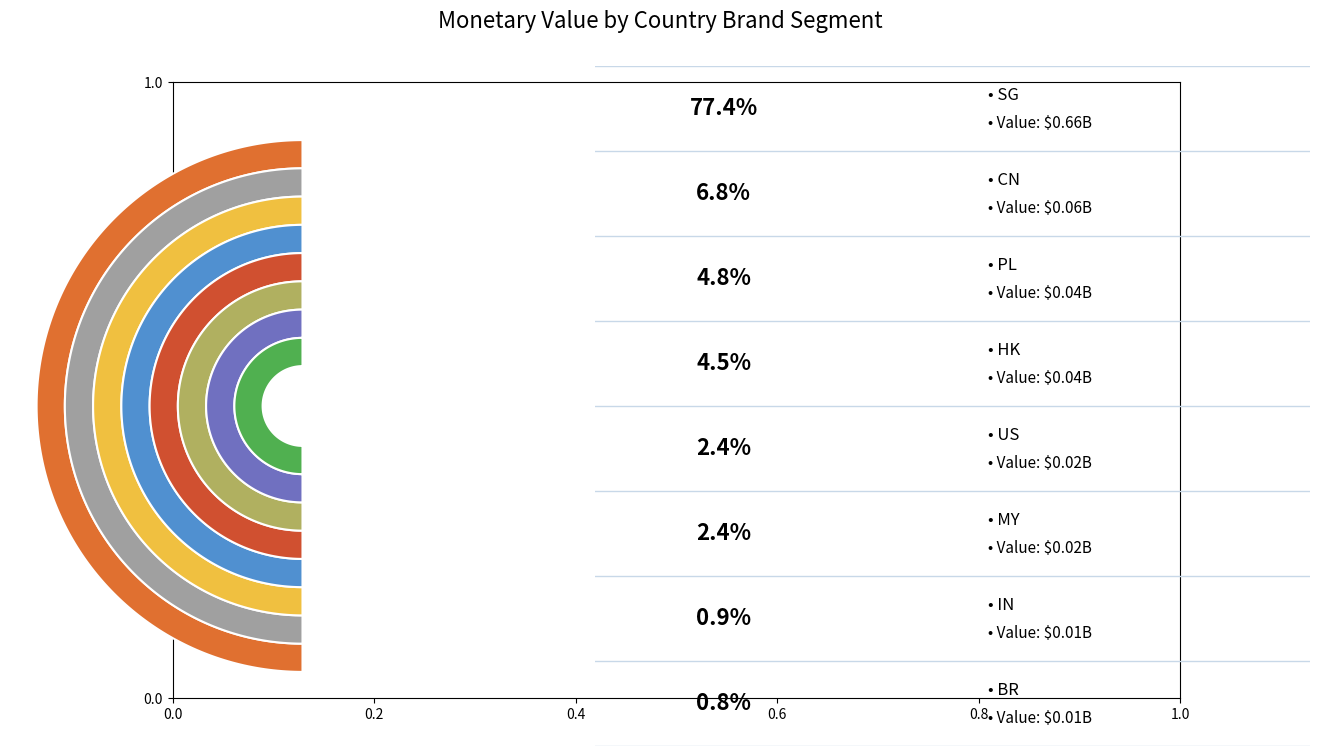

Does any single category account for the majority?

Yes